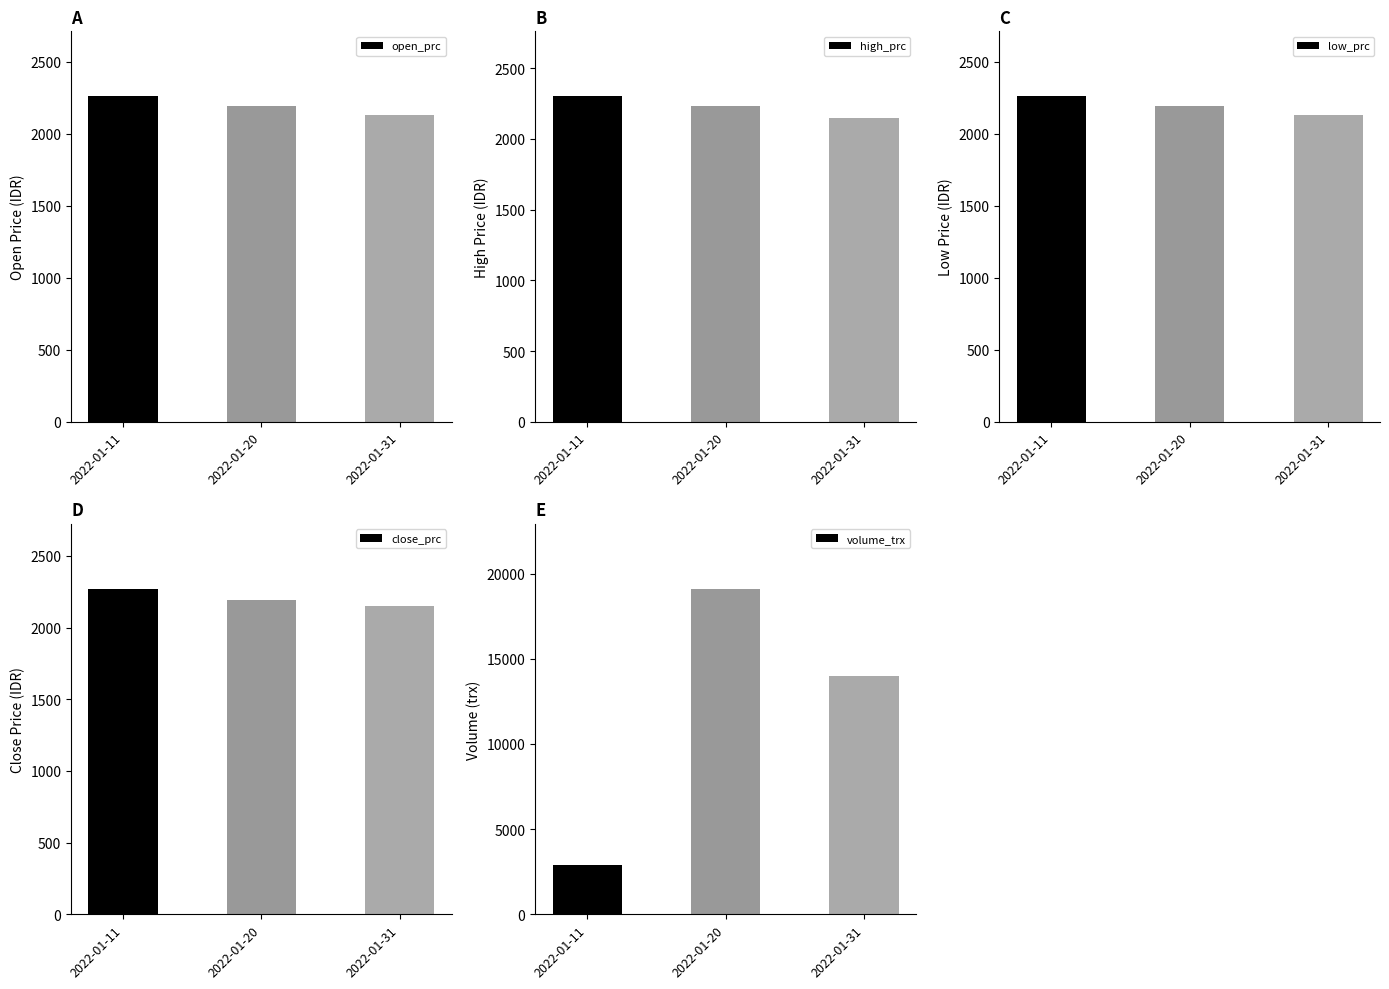

Reading right to left, extract all data points from this chart.

open_prc: 2022-01-31=2130	2022-01-20=2190	2022-01-11=2260
high_prc: 2022-01-31=2150	2022-01-20=2230	2022-01-11=2300
low_prc: 2022-01-31=2130	2022-01-20=2190	2022-01-11=2260
close_prc: 2022-01-31=2150	2022-01-20=2190	2022-01-11=2270
volume_trx: 2022-01-31=14000	2022-01-20=19100	2022-01-11=2900